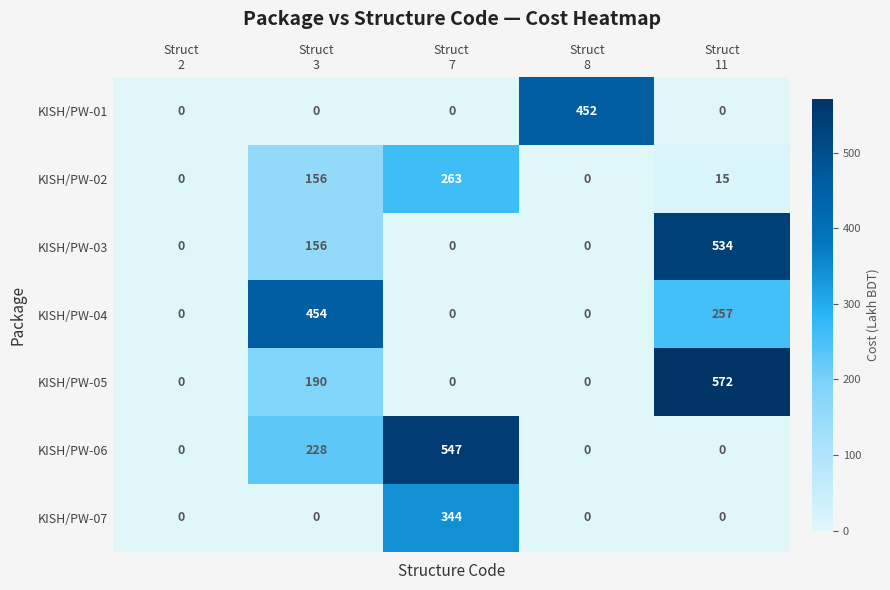

At which category is the sum across all series the highest?

Struct
11